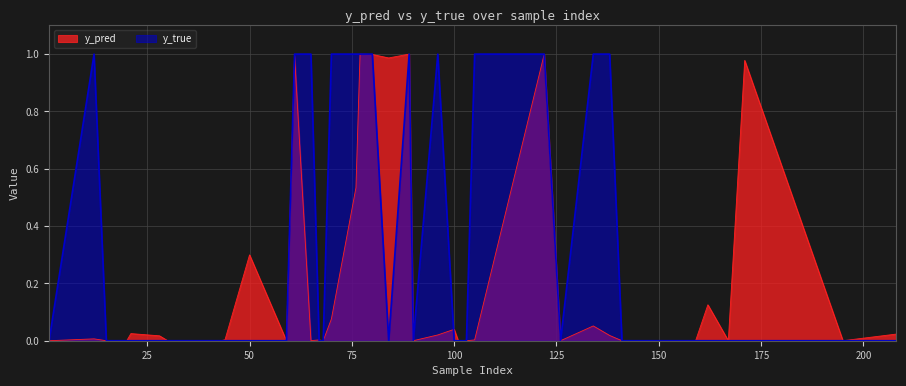

At which label is y_pred closest to 0?

159